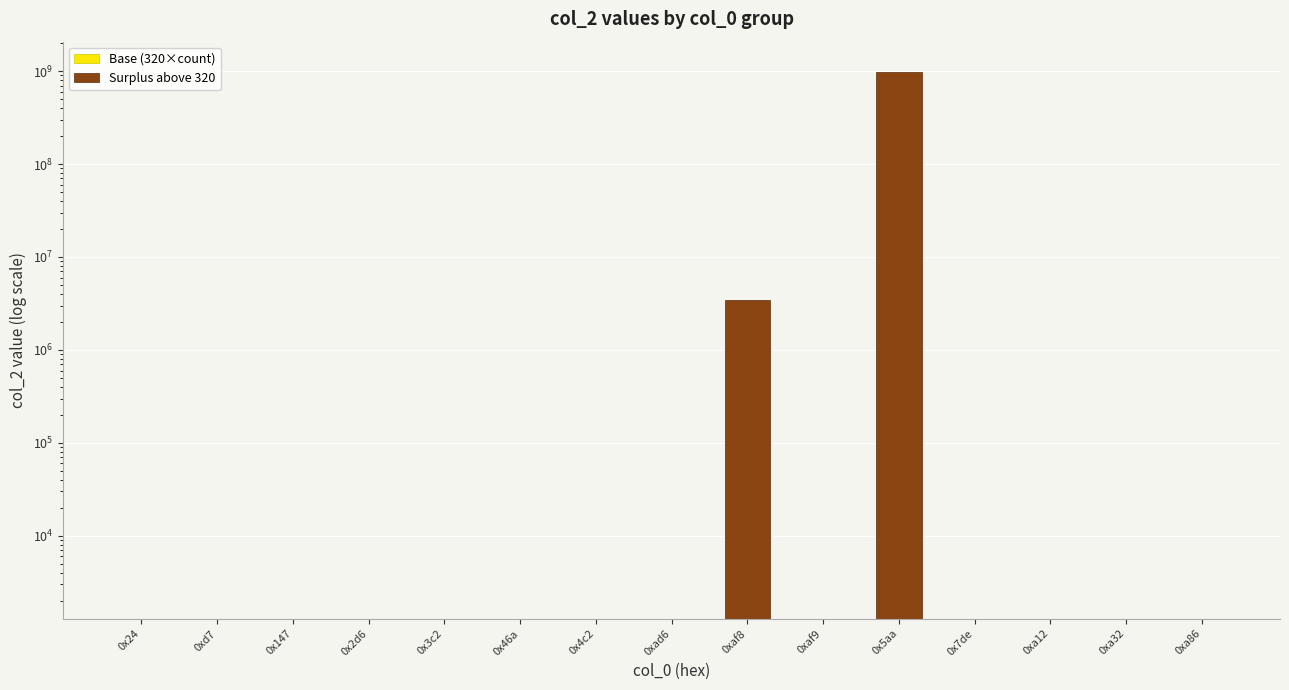

What is the highest value of the Base (320×count) series?

1280